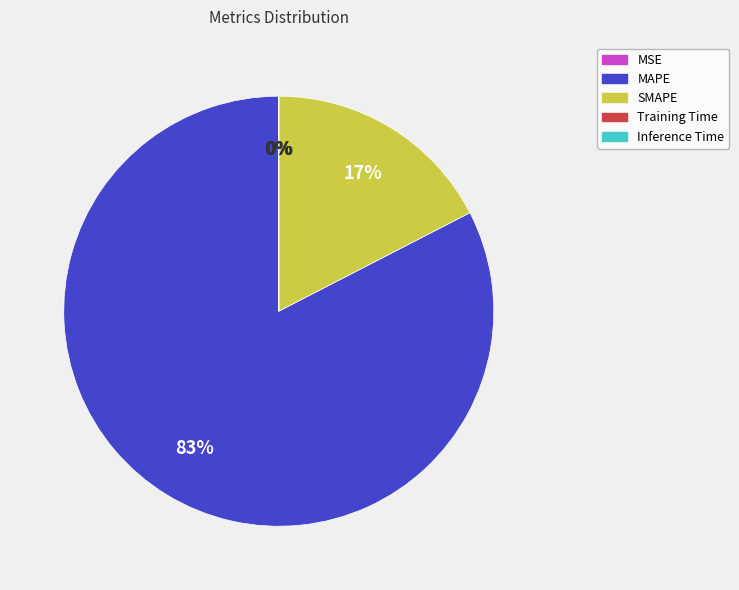

Which category has the biggest portion of the pie?

MAPE